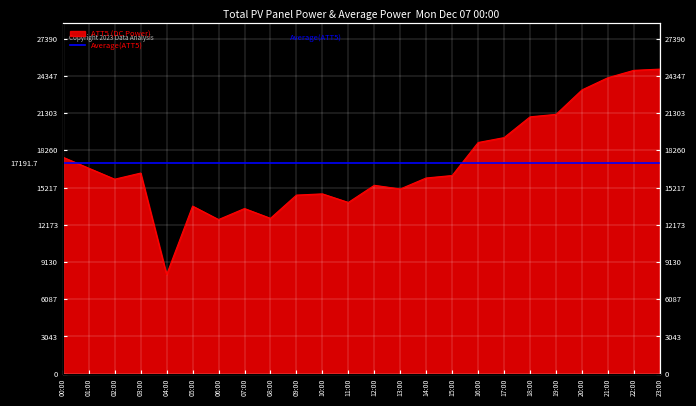

What is the change in value from 01:00 to 15:00?

-600